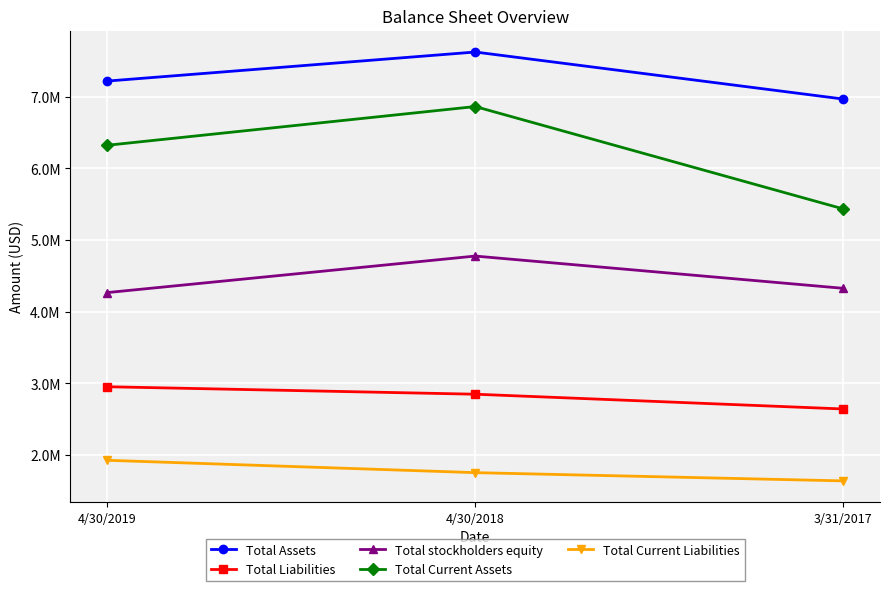

Which category has the lowest value in the Total stockholders equity series?

4/30/2019